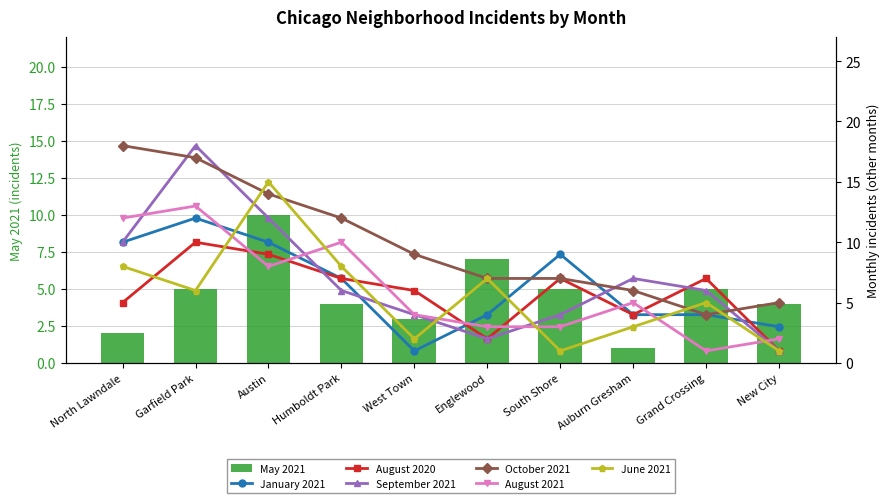

Between North Lawndale and Auburn Gresham, which is larger?

North Lawndale